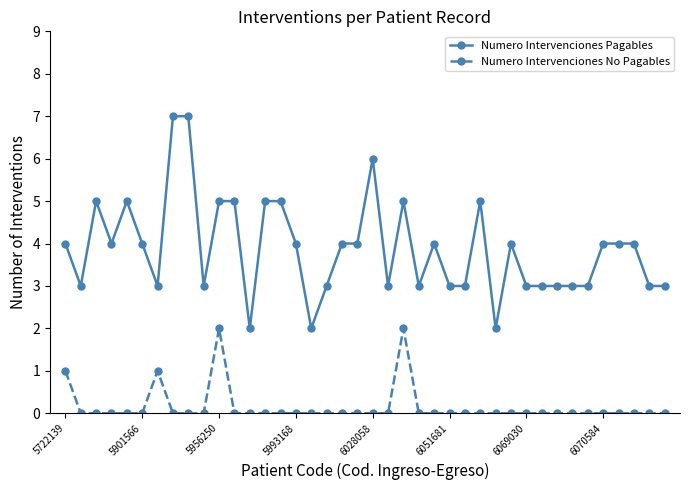

Which series has the largest range (max minus min)?

Numero Intervenciones Pagables